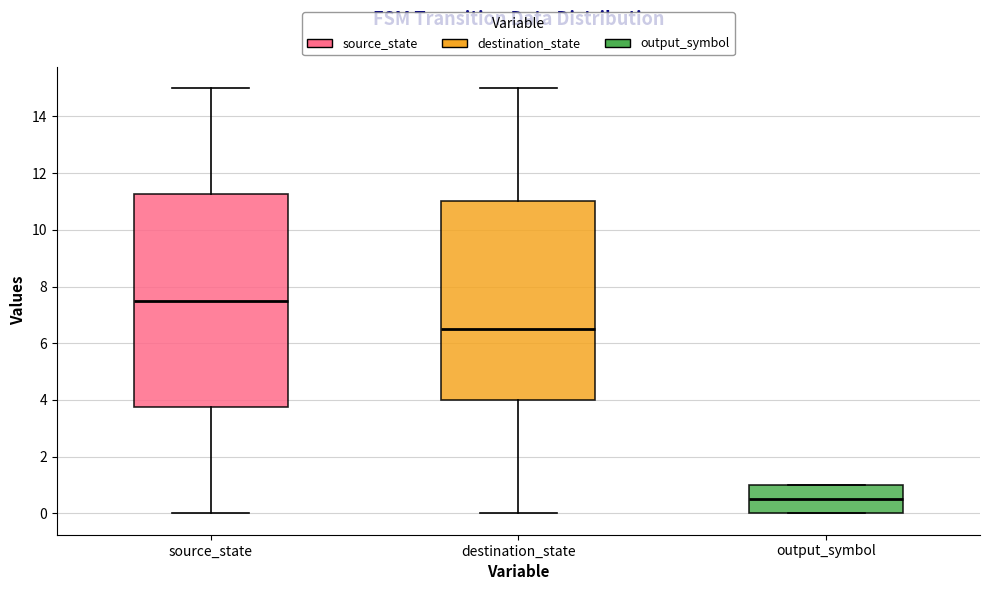

Reading left to right, read every box against the y-axis: the position of its median line, the range the box covers, and the ends of its whiskers. The values are not printed on the chart, so give them approximately, as read against the axis.

source_state: median 7.6, box 3.8 to 11.2, whiskers 0.0 to 15.0
destination_state: median 6.6, box 4.0 to 11.0, whiskers 0.0 to 15.0
output_symbol: median 0.6, box 0.0 to 1.0, whiskers 0.0 to 1.0